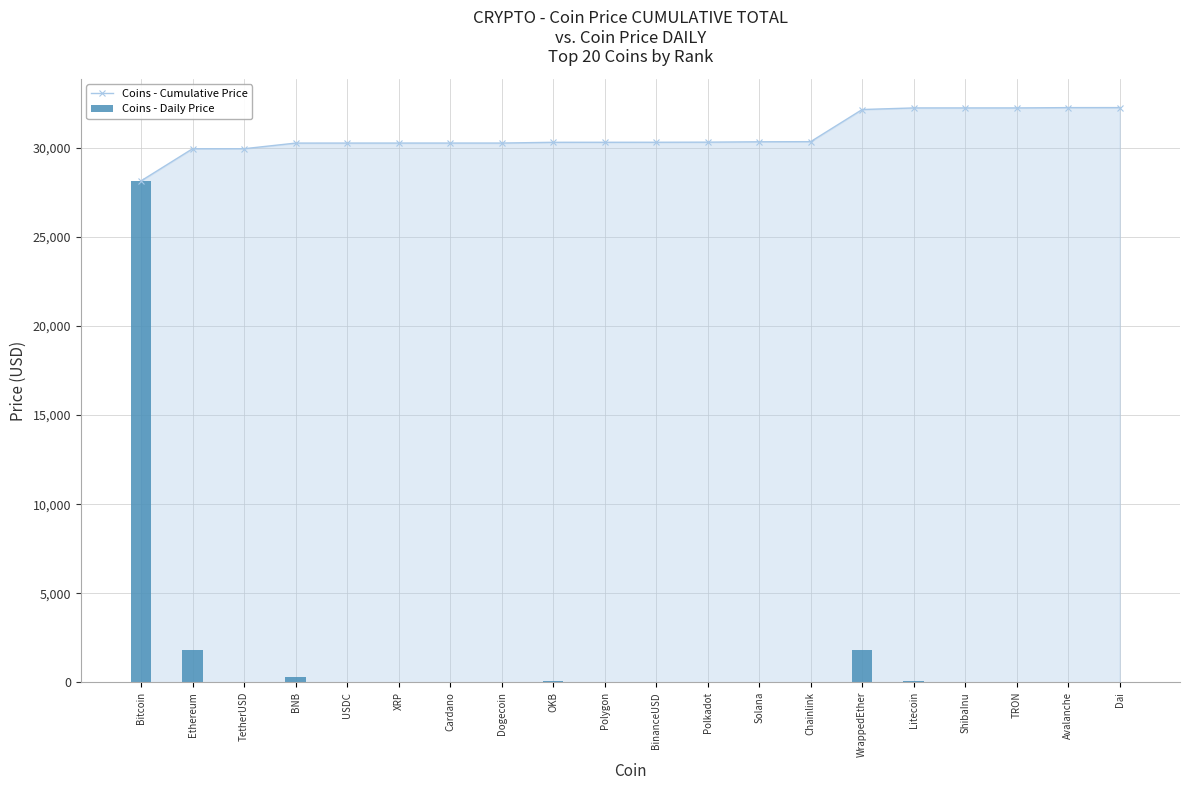

Is it true that Coins - Daily Price equals 0.0 at Dogecoin?

False